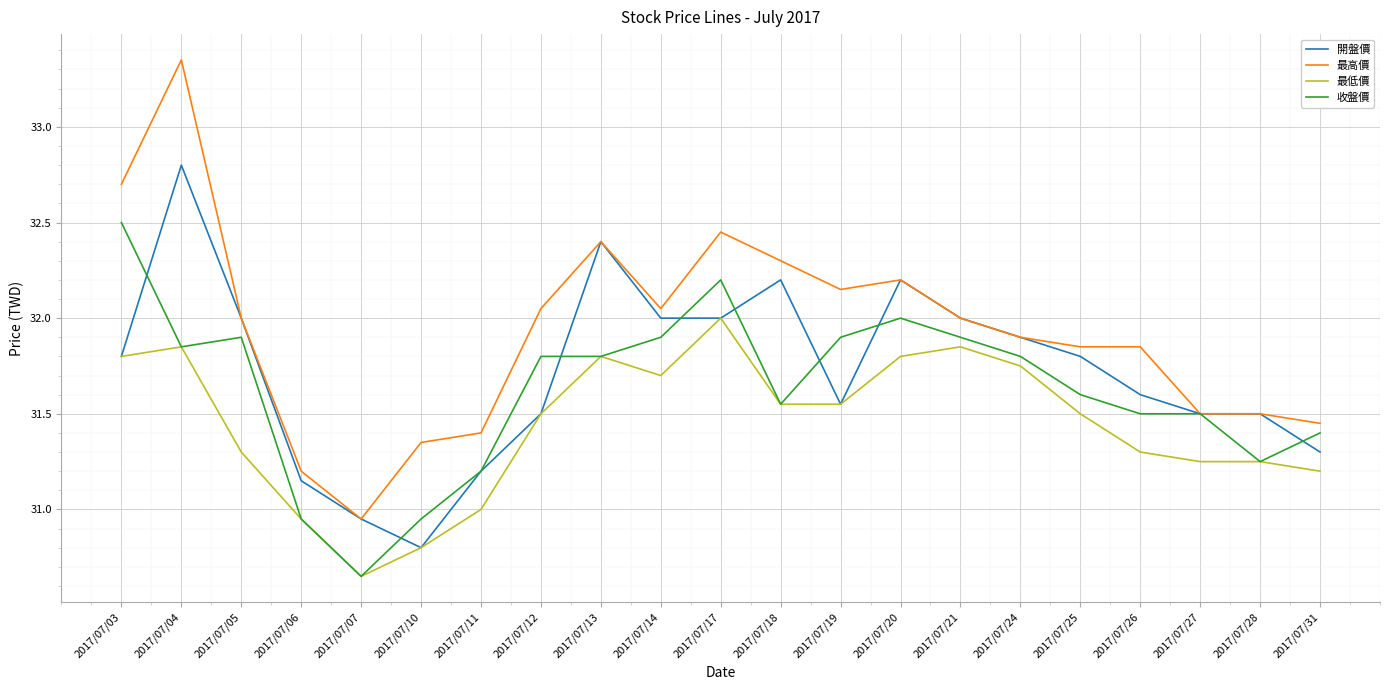

At which category is the sum across all series the highest?

2017/07/04